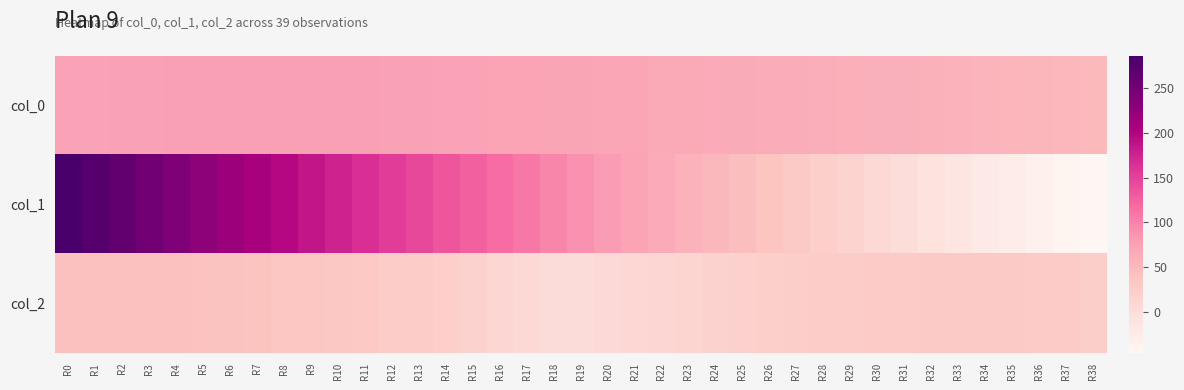

Reading left to right, transcribe all the data shown in this chart.

col_0: R0=73.8	R1=74.3	R2=74.9	R3=75.6	R4=75.9	R5=76.0	R6=76.1	R7=76.2	R8=76.3	R9=76.1	R10=76.0	R11=75.9	R12=75.3	R13=75.0	R14=74.6	R15=73.9	R16=73.1	R17=72.1	R18=71.7	R19=71.2	R20=70.5	R21=69.4	R22=68.0	R23=67.7	R24=66.2	R25=65.0	R26=64.0	R27=63.6	R28=62.5	R29=60.6	R30=60.2	R31=59.2	R32=58.0	R33=56.9	R34=55.6	R35=54.5	R36=53.4	R37=52.1	R38=49.5
col_1: R0=286.5	R1=274.8	R2=263.7	R3=250.8	R4=239.8	R5=229.2	R6=218.1	R7=207.6	R8=197.7	R9=186.1	R10=175.3	R11=165.0	R12=155.1	R13=145.5	R14=135.7	R15=126.2	R16=116.9	R17=108.0	R18=97.7	R19=88.1	R20=80.0	R21=72.8	R22=66.7	R23=57.2	R24=51.1	R25=44.1	R26=36.7	R27=28.2	R28=20.8	R29=15.1	R30=6.9	R31=-0.2	R32=-7.4	R33=-14.3	R34=-20.8	R35=-27.7	R36=-34.6	R37=-41.3	R38=-46.4
col_2: R0=41.5	R1=41.6	R2=41.7	R3=41.9	R4=41.0	R5=40.2	R6=39.1	R7=37.7	R8=33.7	R9=34.1	R10=32.1	R11=29.1	R12=24.1	R13=23.9	R14=20.7	R15=17.2	R16=9.8	R17=6.0	R18=1.5	R19=1.6	R20=4.9	R21=8.3	R22=10.7	R23=14.6	R24=16.2	R25=18.4	R26=20.0	R27=23.3	R28=25.0	R29=24.4	R30=27.1	R31=27.7	R32=28.3	R33=28.4	R34=28.3	R35=28.1	R36=27.5	R37=26.5	R38=21.8